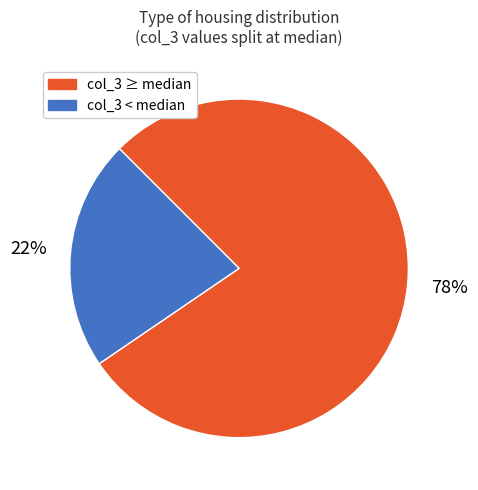

Does any single category account for the majority?

Yes